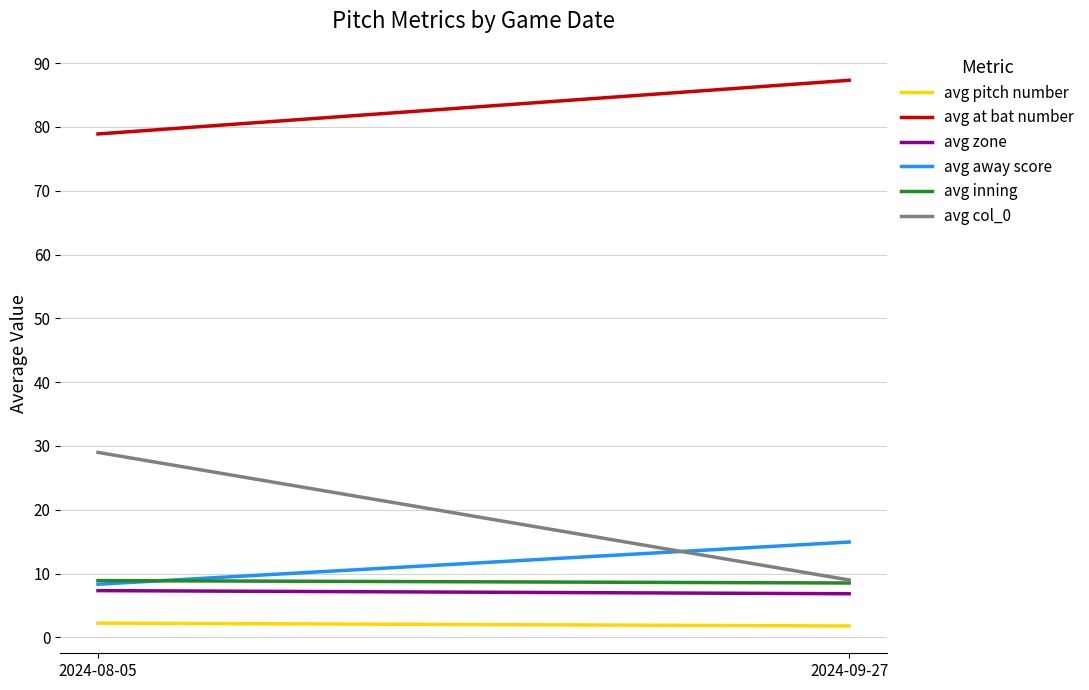

The avg zone series shows 7.3 at 2024-08-05. True or false?

True